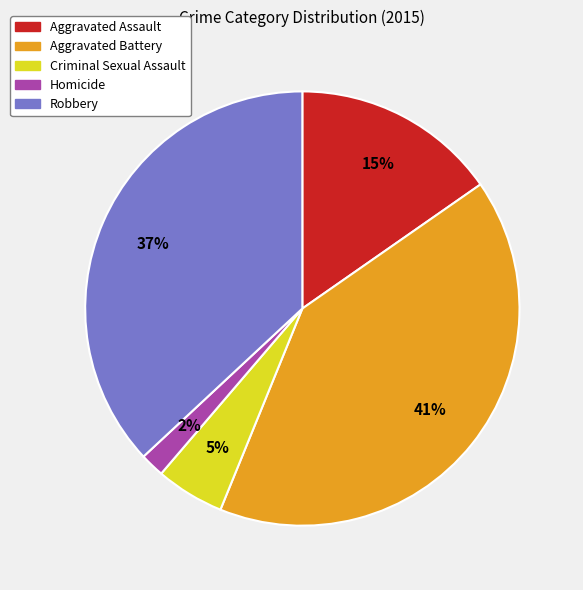

To the nearest percent, what is the average slice percentage?

20%